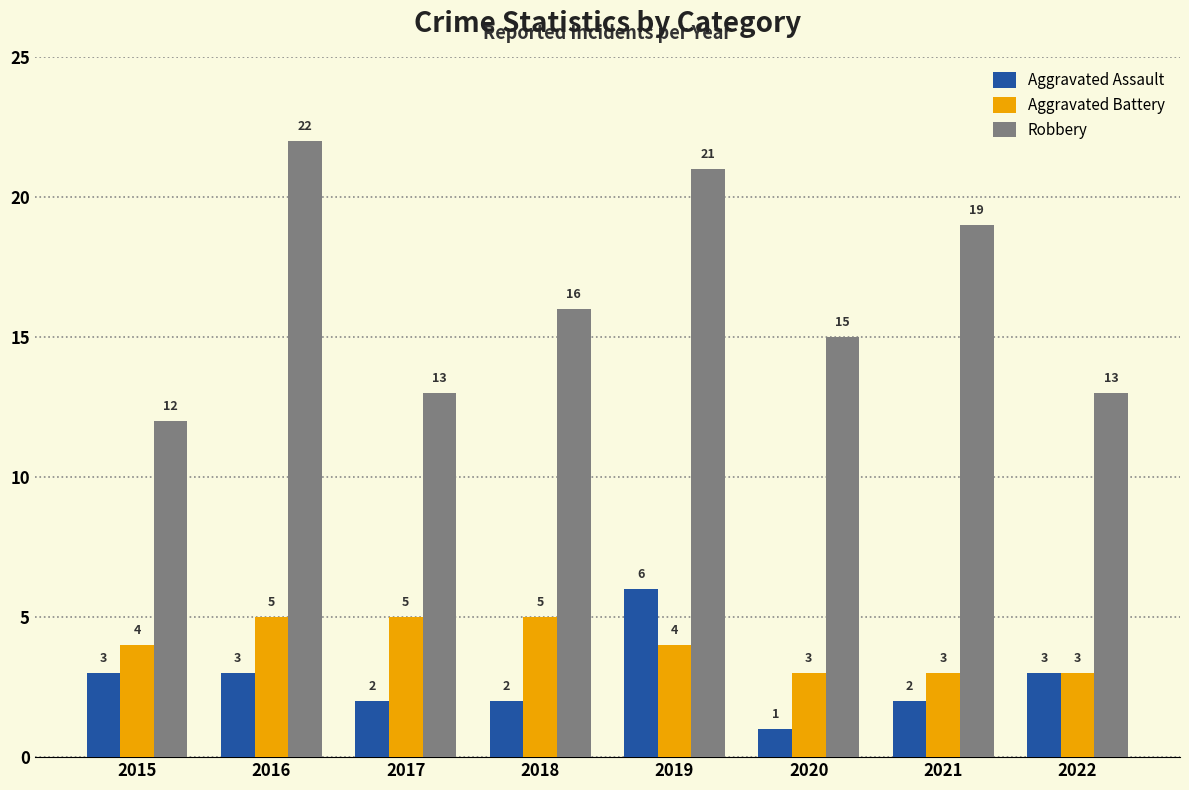

What is the total value across all series at 2018?

23